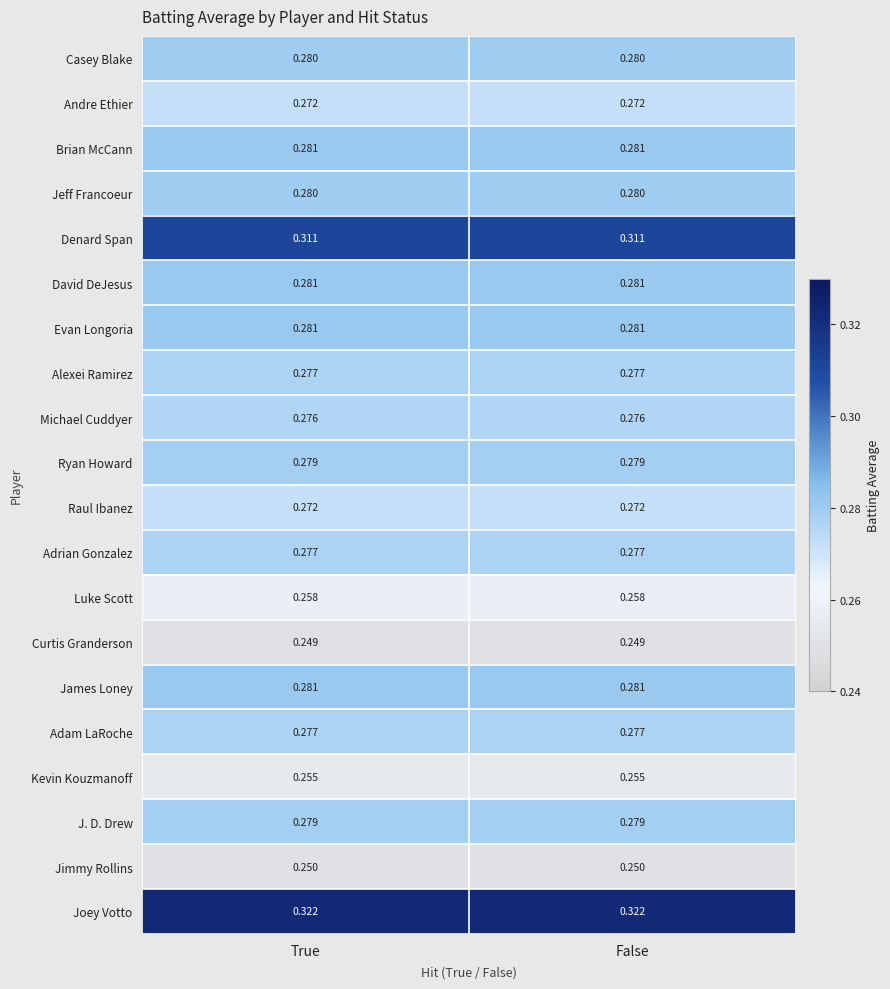

What is the total value across all series at False?

5.5